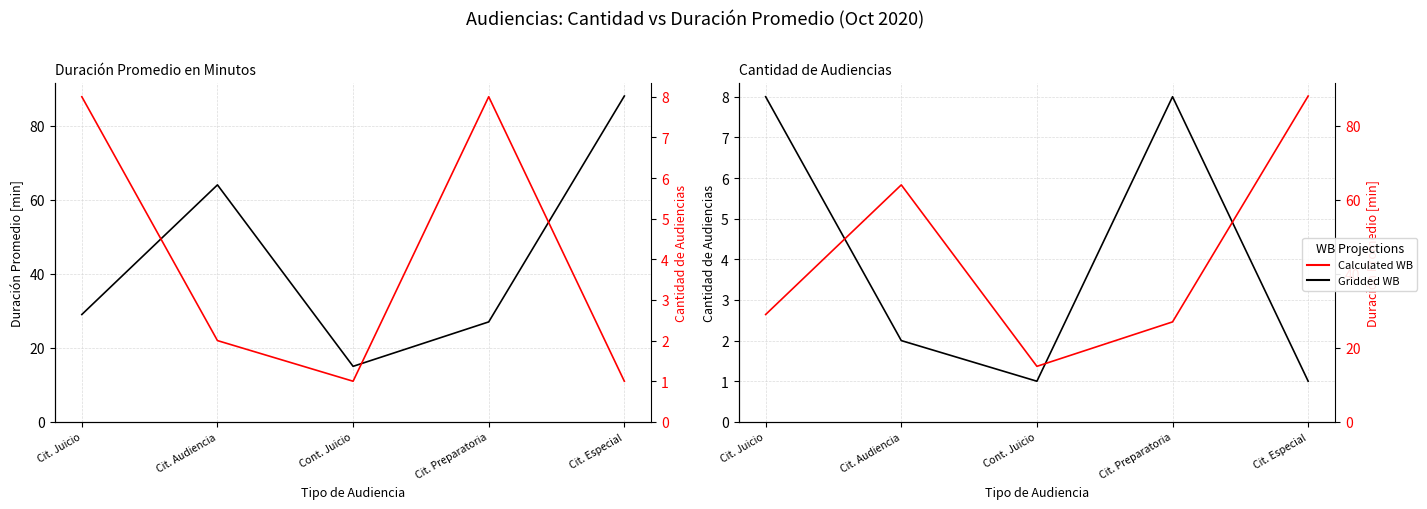

In Calculated WB, how many points are lower than both neighbors (excluding endpoints)?

1